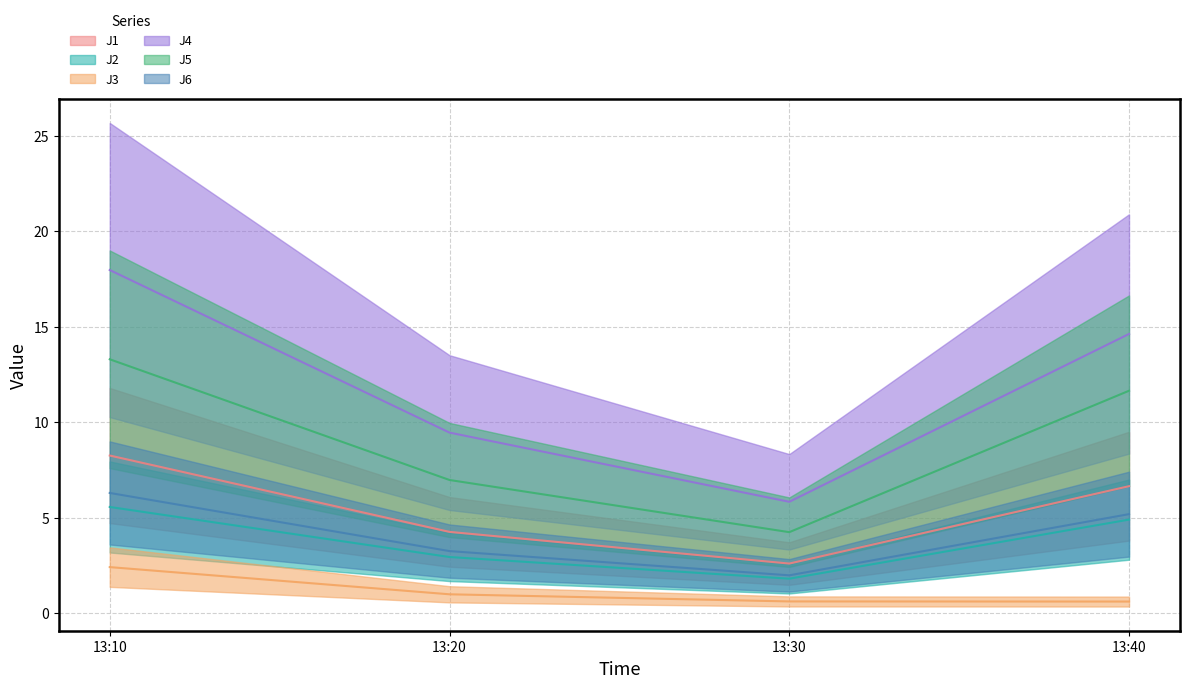

Between 13:20 and 13:30, which series saw the biggest shift?

J4